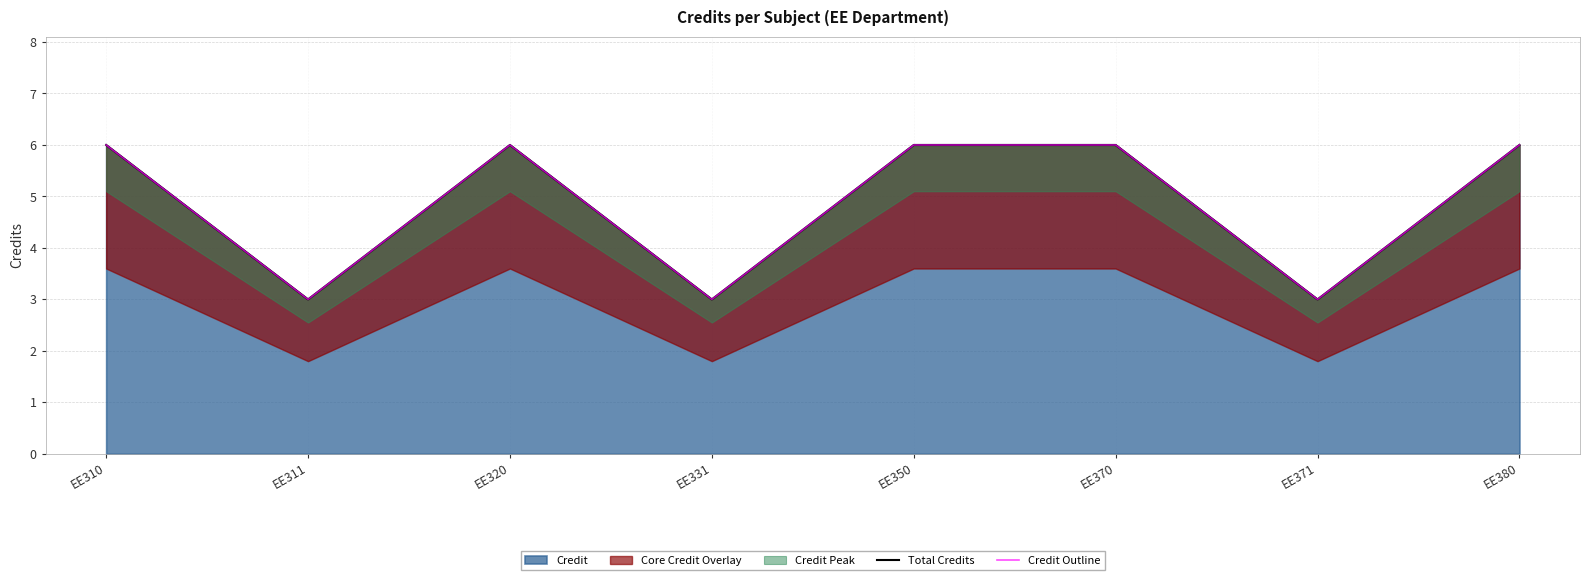

True or false: Total Credits and Credit Outline cross at least once.

False